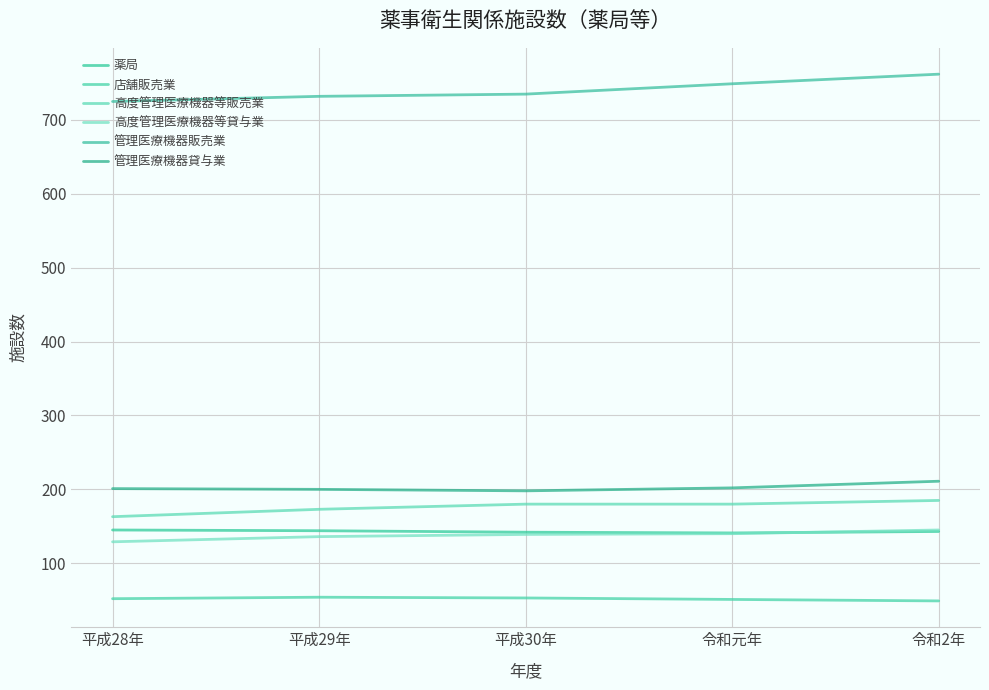

How many lines are shown in the chart?

6